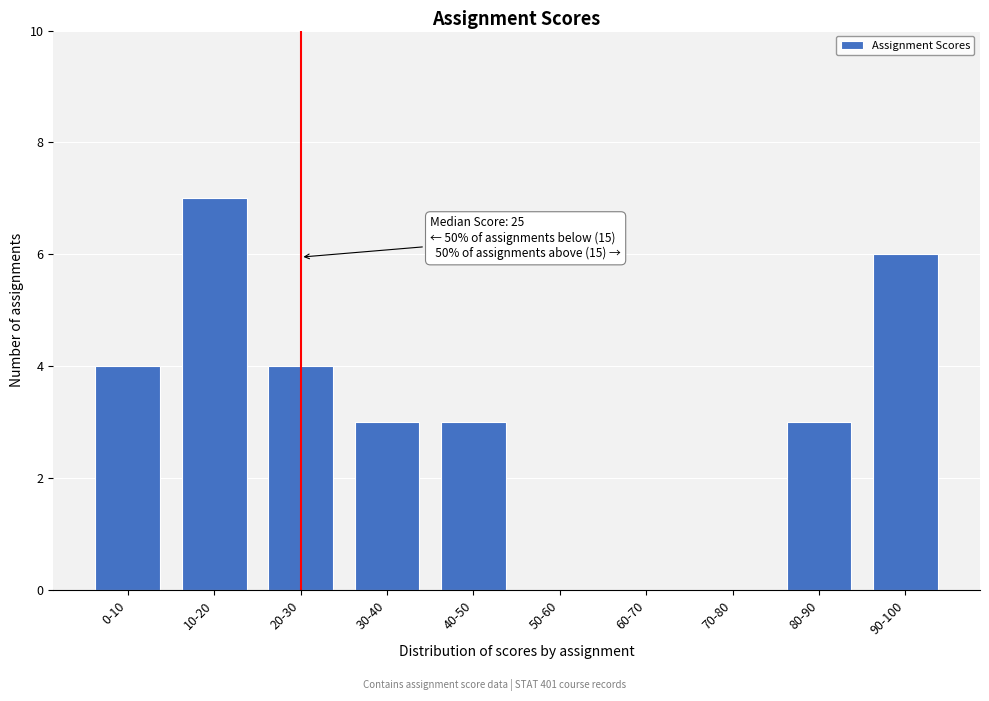

Reading left to right, what are all the values shown in this chart?

0-10=4	10-20=7	20-30=4	30-40=3	40-50=3	50-60=0	60-70=0	70-80=0	80-90=3	90-100=6